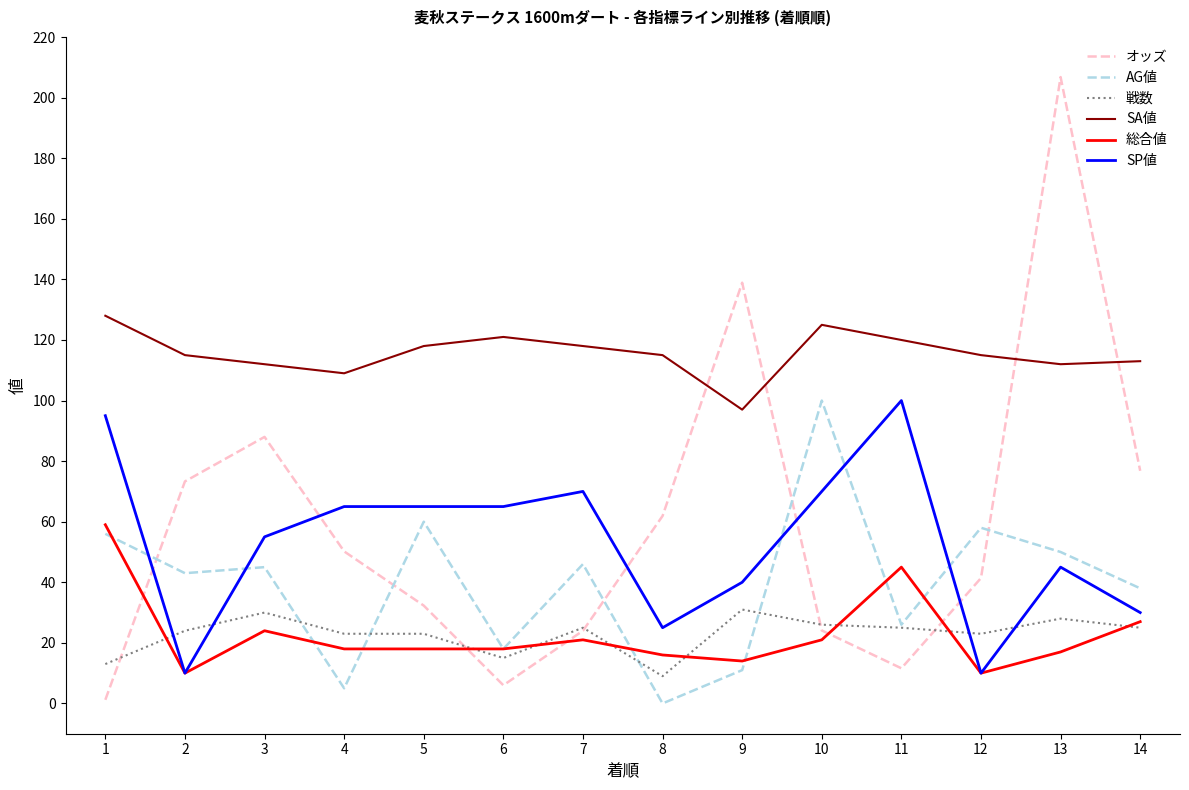

The AG値 series shows 41.8 at 11. True or false?

False